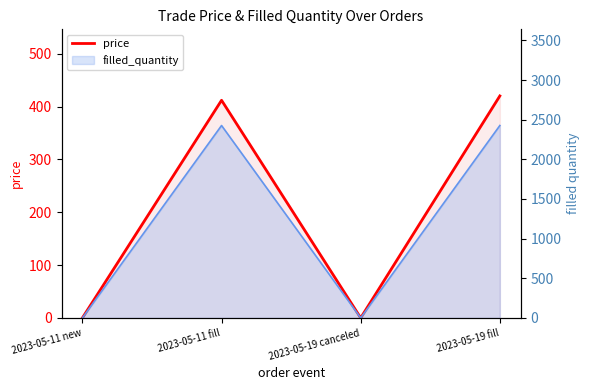

At which category does the chart reach its peak across all series?

2023-05-19 fill